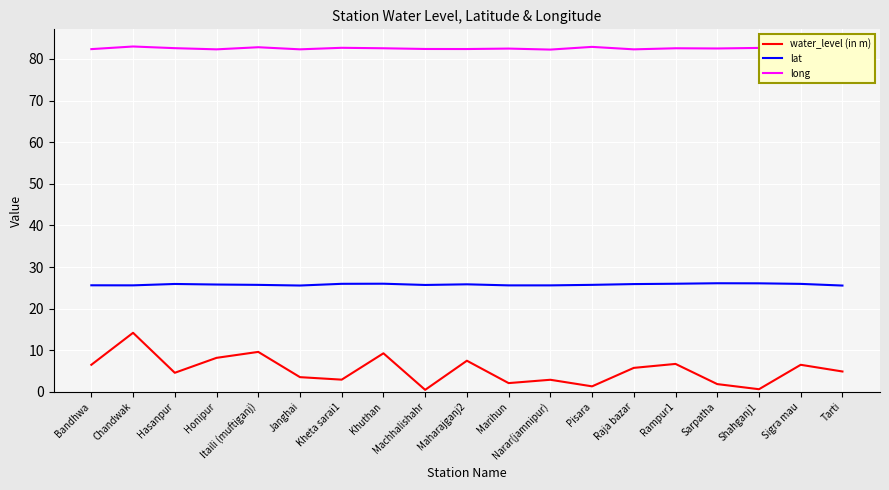

In water_level (in m), how many points are lower than both neighbors (excluding endpoints)?

6